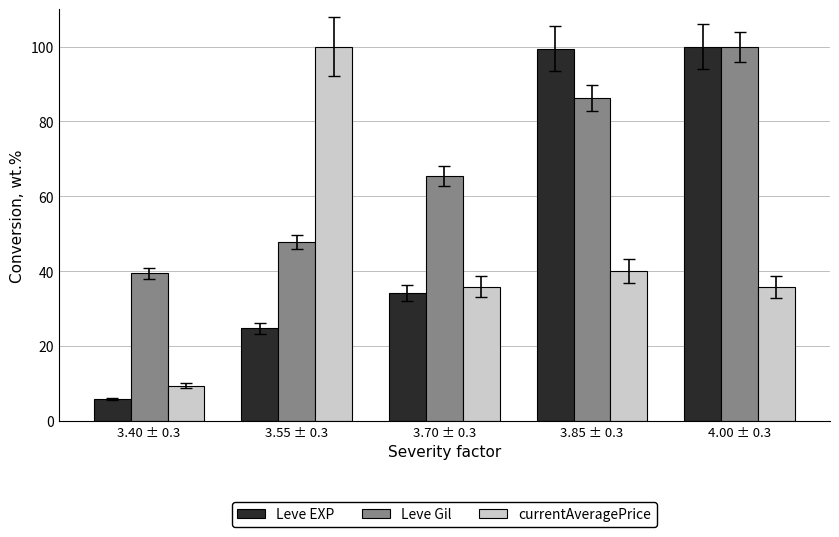

What is the value of the currentAveragePrice bar at the 1st from the left?

9.4